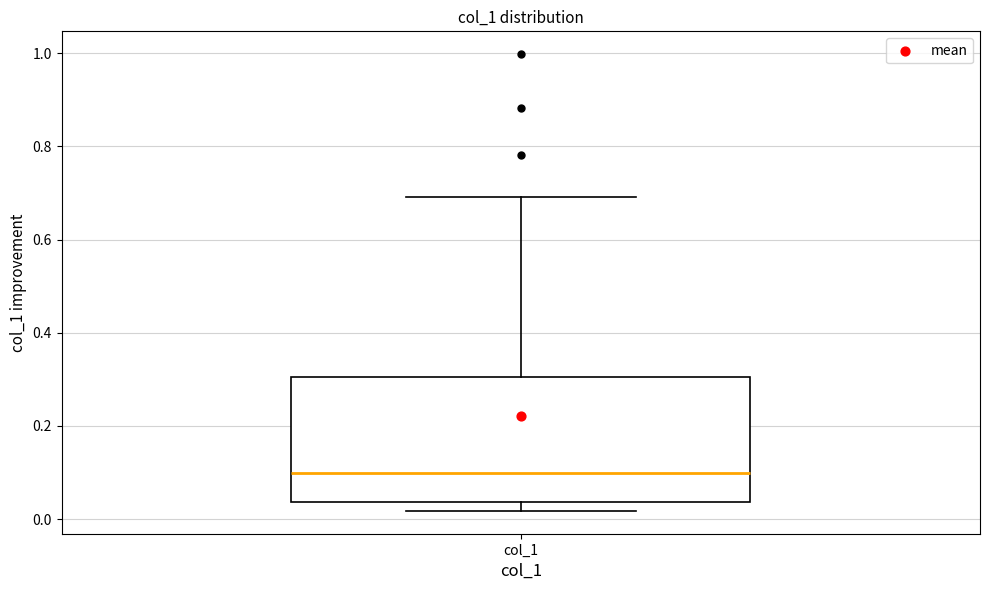

Transcribe this box plot: give where the median line is, the range the box spans, and where the two whiskers end, as read against the y-axis. The values are not printed on the chart, so give them approximately, as read against the axis.

median 0.10, box 0.04 to 0.30, whiskers 0.02 to 0.70